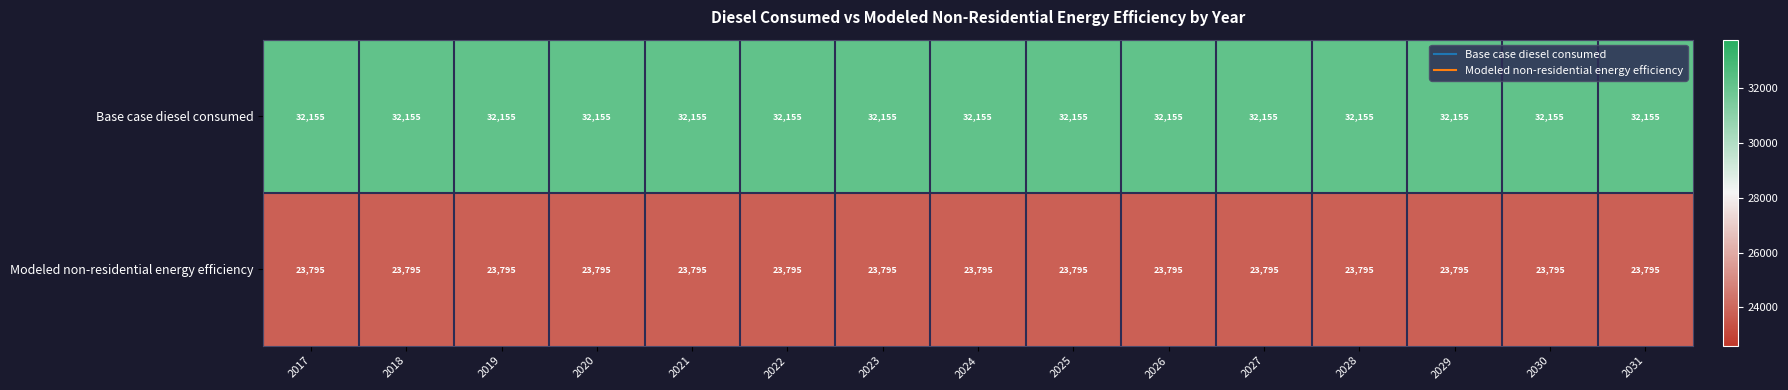

What is the approximate value of Modeled non-residential energy efficiency at 2020?

23795